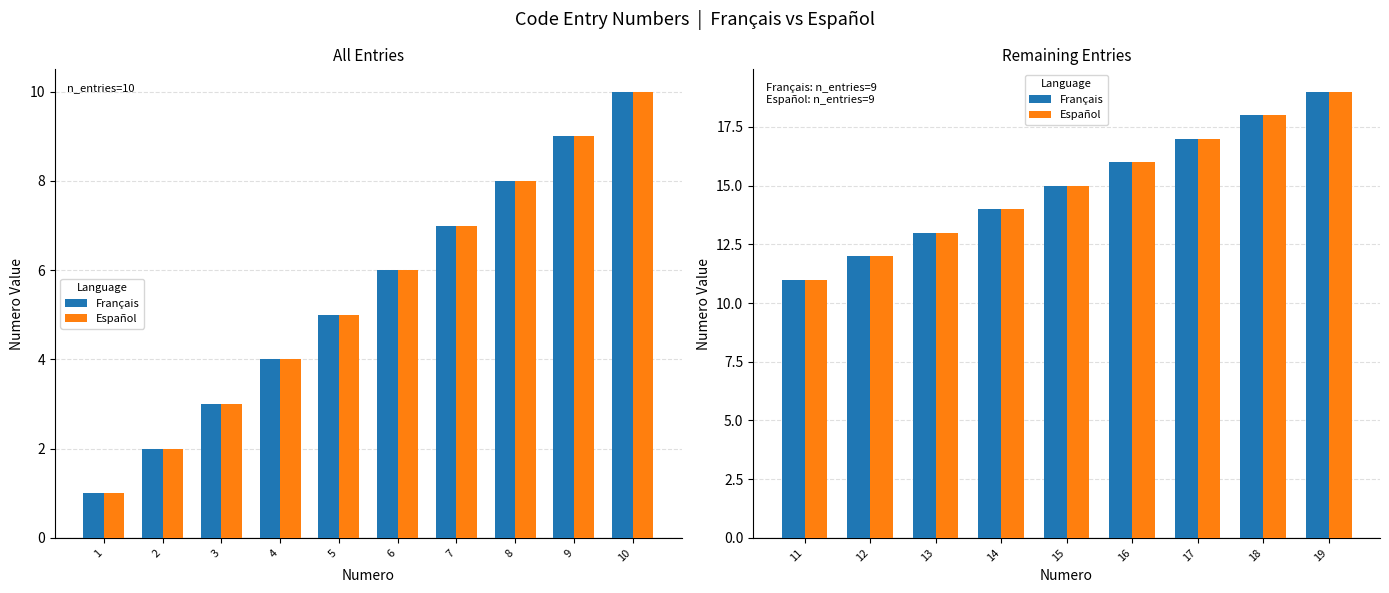

How many series are shown in this chart?

2